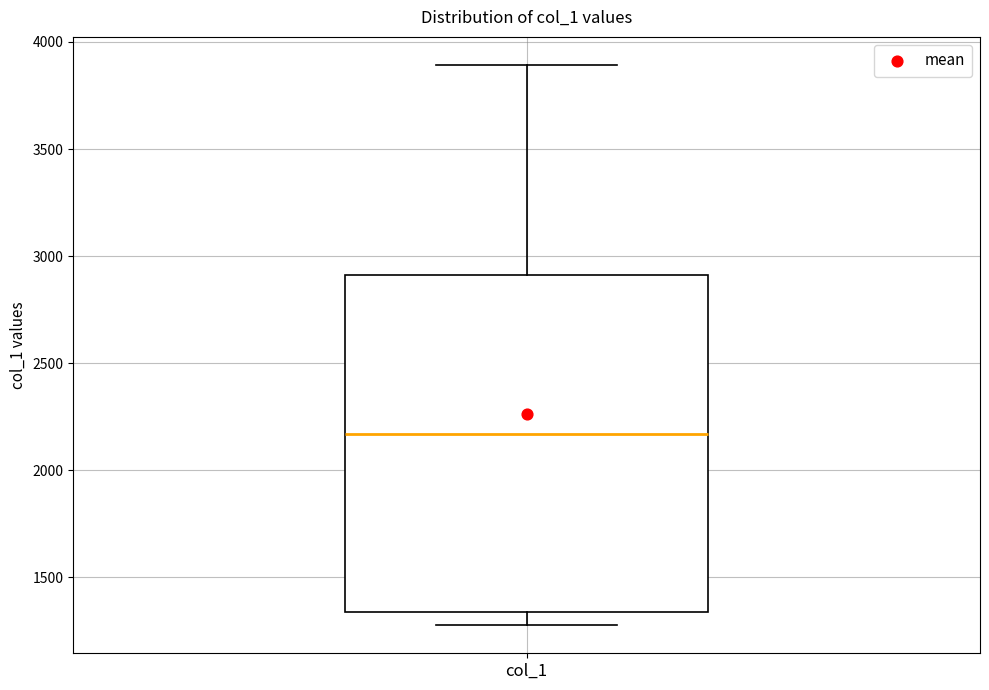

Where does the lower whisker of the box for col_1 end on the y-axis? The values are not printed on the chart, so give them approximately, as read against the axis.

1300